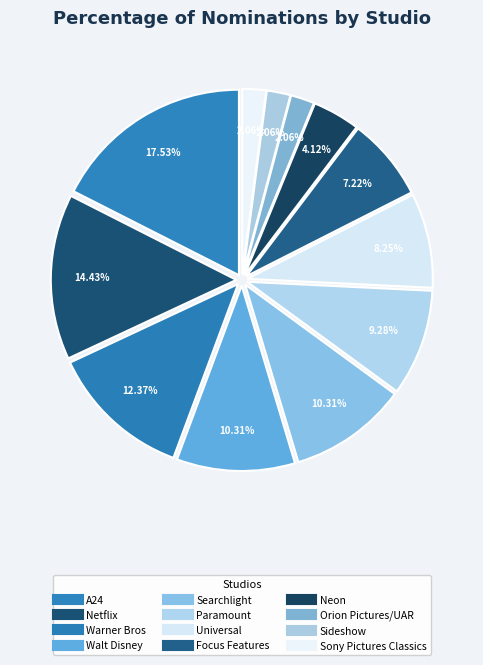

What is the largest slice in the pie chart?

A24